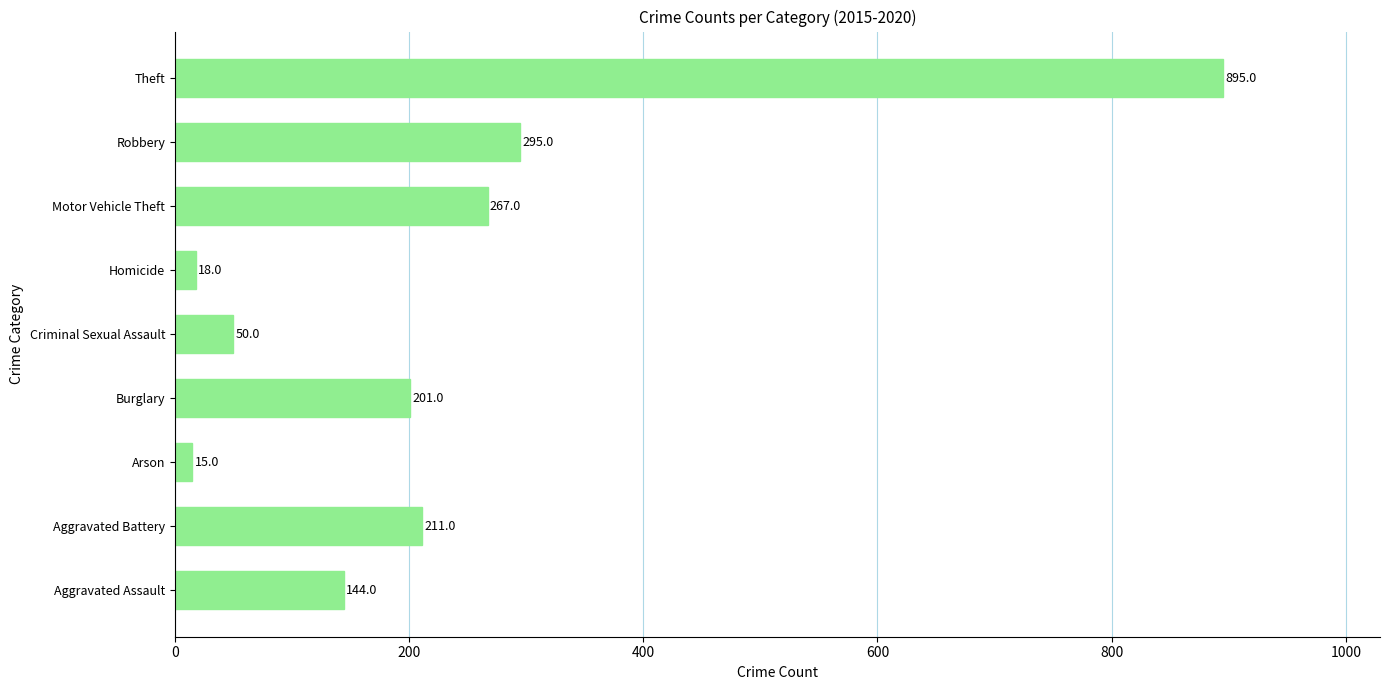

The chart shows a value of 291 at Burglary. True or false?

False